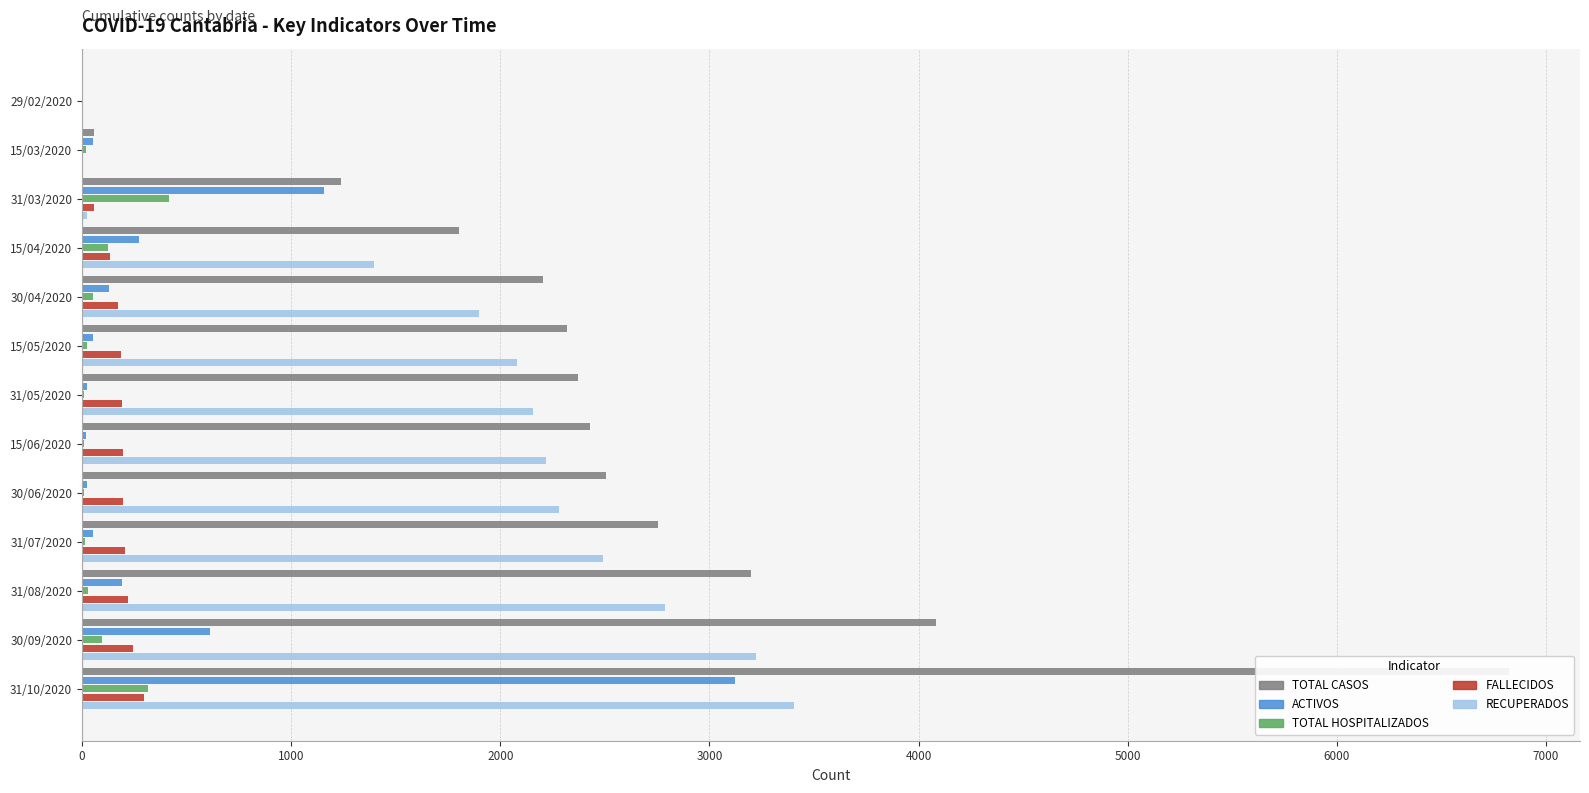

How many bars are there in each group?

5